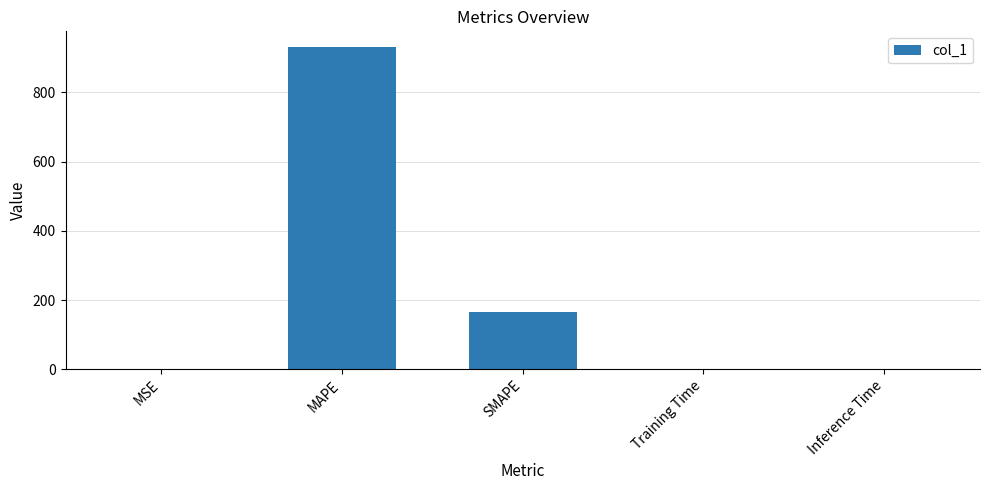

What is the maximum value shown in the chart?

929.7